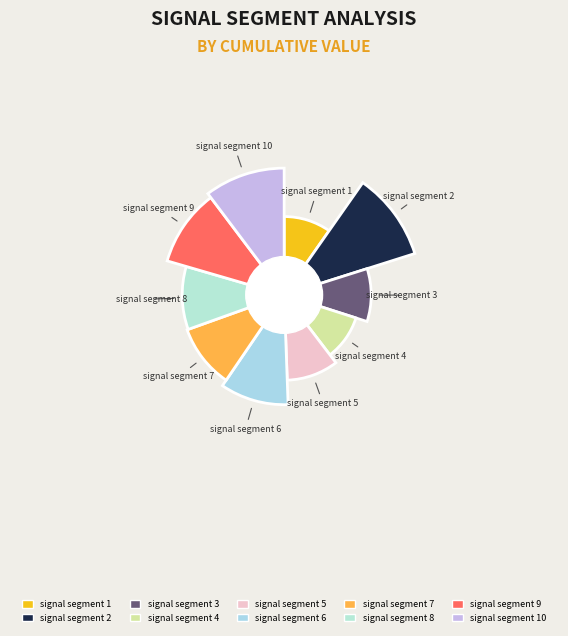

True or false: signal segment 5 accounts for 10% of the total.

True